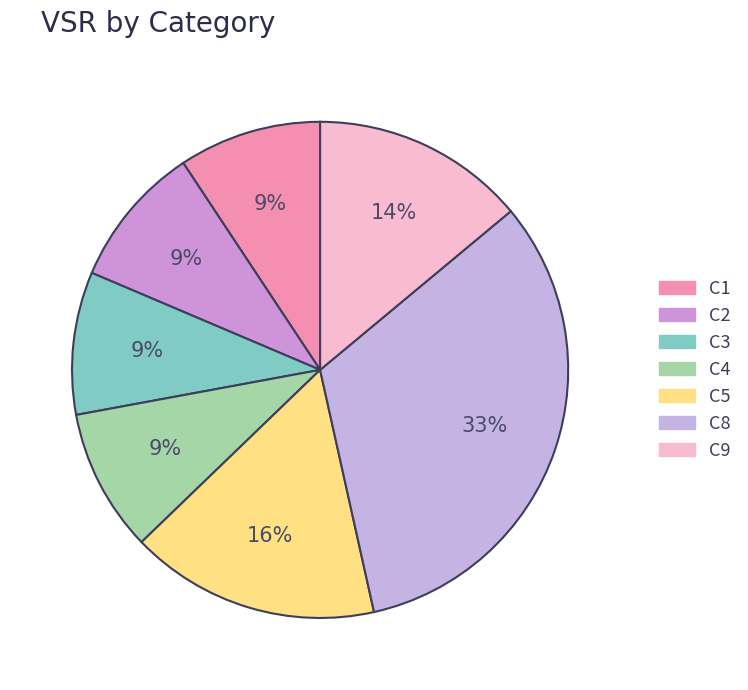

How many segments does this pie chart have?

7